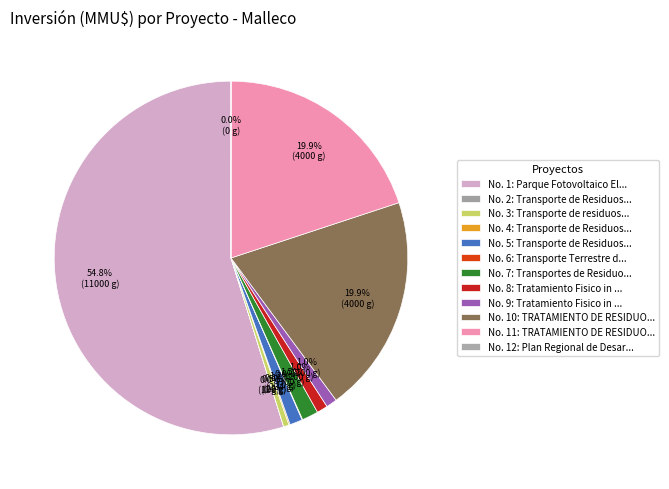

To the nearest percent, what is the difference between the largest and smallest slice percentages?

55%